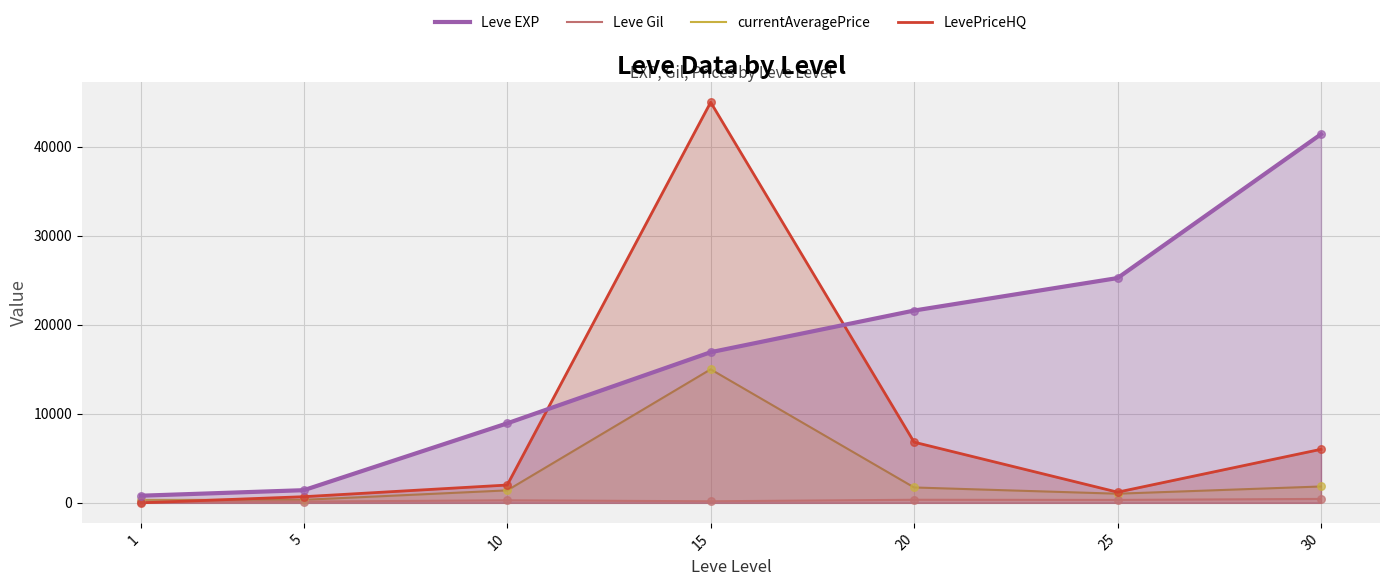

What is the total value across all series at 20?

30484.9